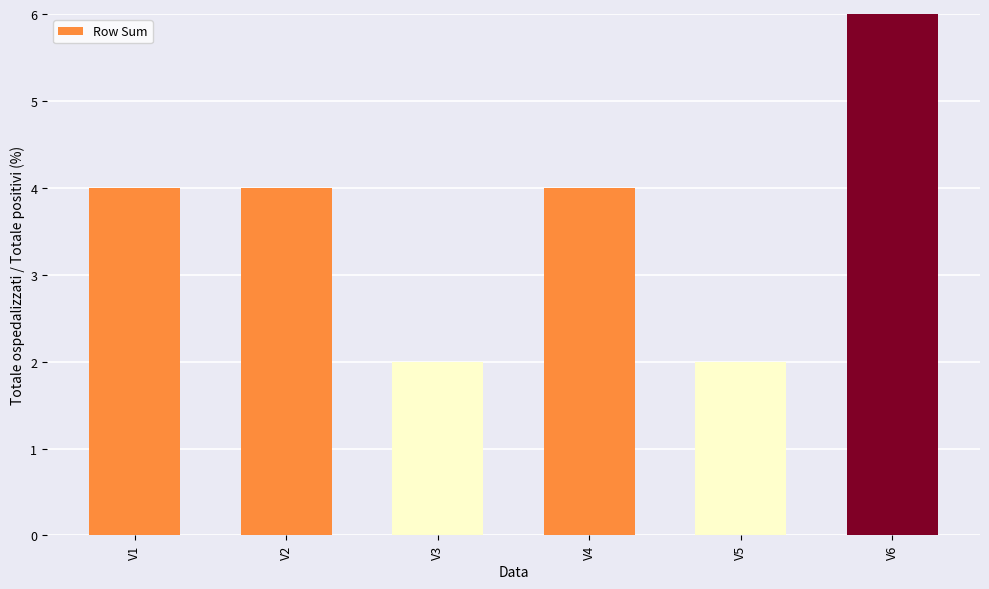

Is it true that the value at V4 is 4?

True